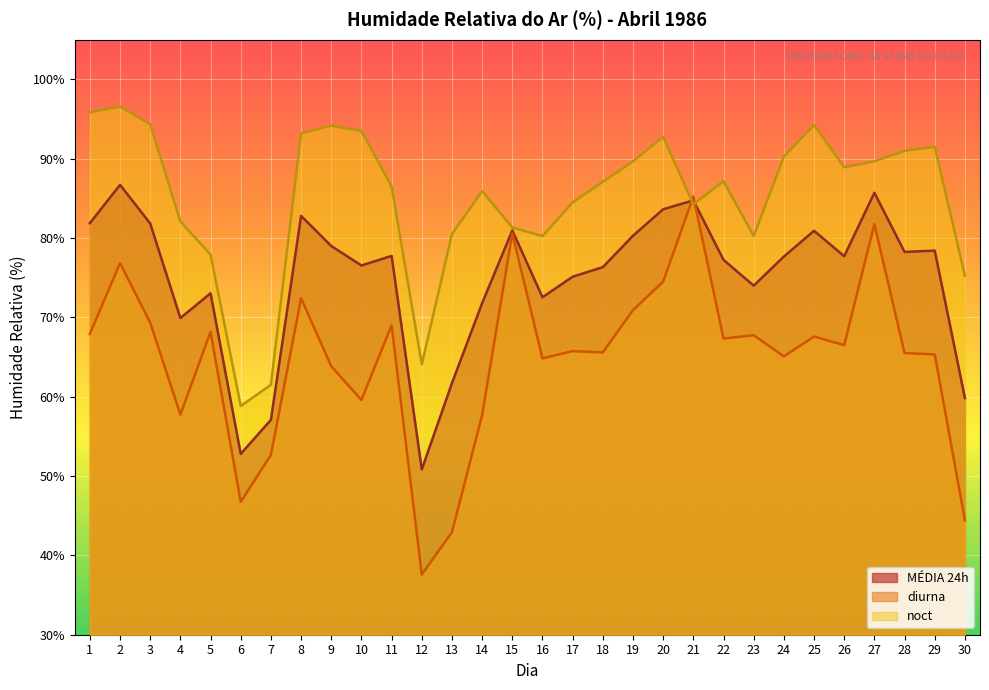

Which series has the largest range (max minus min)?

diurna